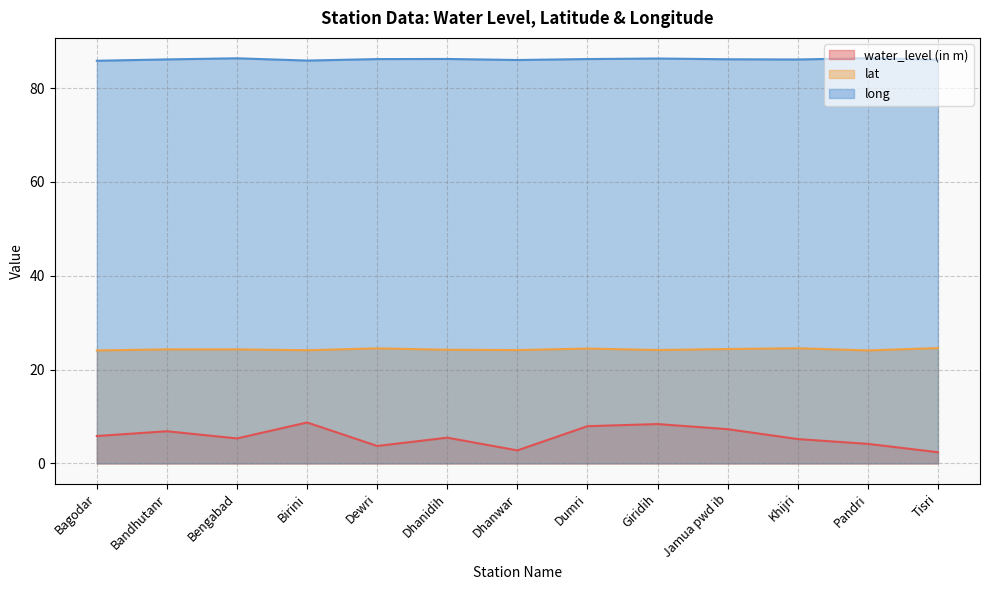

Reading left to right, list all the values displayed in this chart.

water_level (in m): Bagodar=5.8	Bandhutanr=6.8	Bengabad=5.3	Birini=8.7	Dewri=3.7	Dhanidih=5.5	Dhanwar=2.8	Dumri=7.9	Giridih=8.4	Jamua pwd ib=7.3	Khijri=5.2	Pandri=4.2	Tisri=2.4
lat: Bagodar=24.1	Bandhutanr=24.3	Bengabad=24.3	Birini=24.1	Dewri=24.5	Dhanidih=24.2	Dhanwar=24.2	Dumri=24.5	Giridih=24.2	Jamua pwd ib=24.4	Khijri=24.5	Pandri=24.1	Tisri=24.6
long: Bagodar=85.8	Bandhutanr=86.1	Bengabad=86.4	Birini=85.9	Dewri=86.2	Dhanidih=86.2	Dhanwar=86.0	Dumri=86.2	Giridih=86.3	Jamua pwd ib=86.2	Khijri=86.1	Pandri=86.4	Tisri=86.1